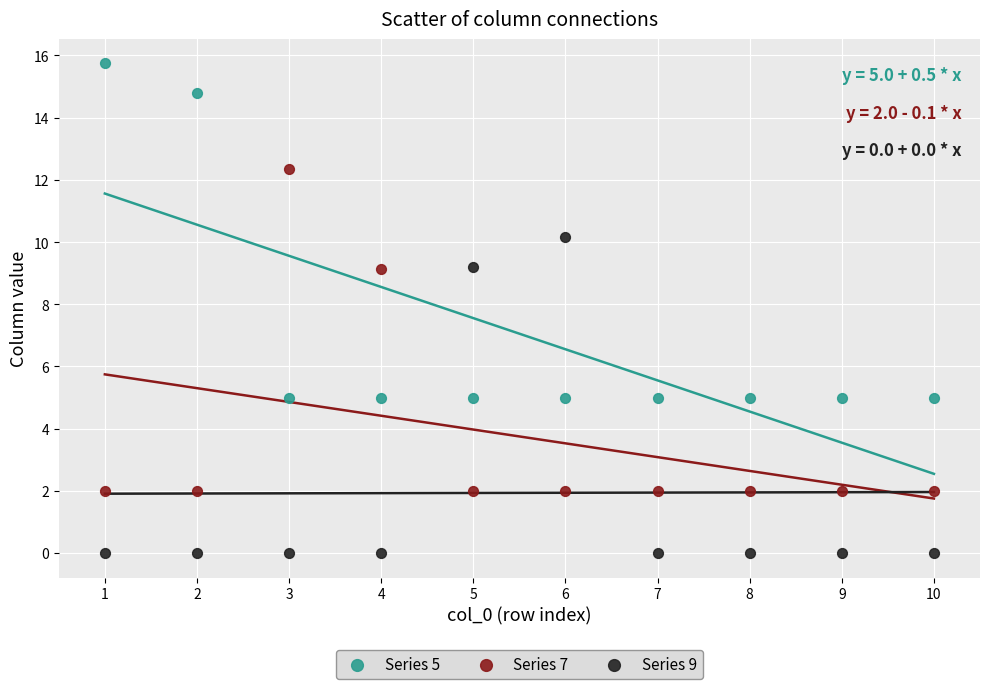

Which series contains the lowest Y value?

Series 9